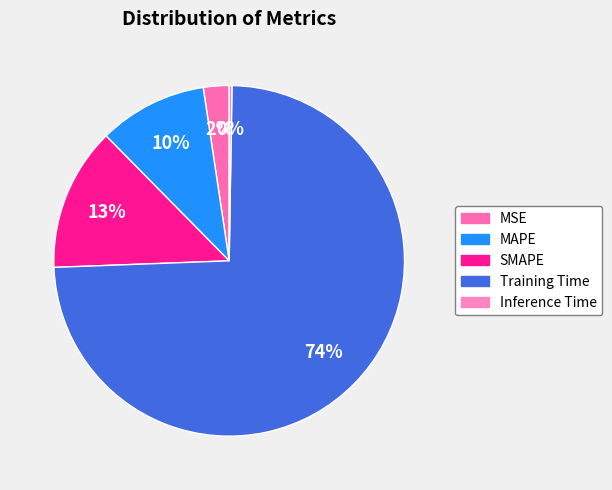

Which category has the biggest portion of the pie?

Training Time